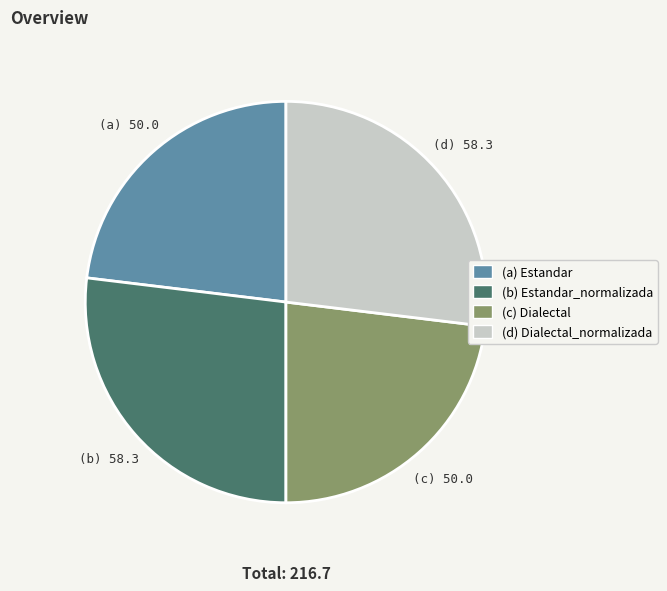

Approximately how many times larger is the value at (d) Dialectal_normalizada compared to (b) Estandar_normalizada?

1.0